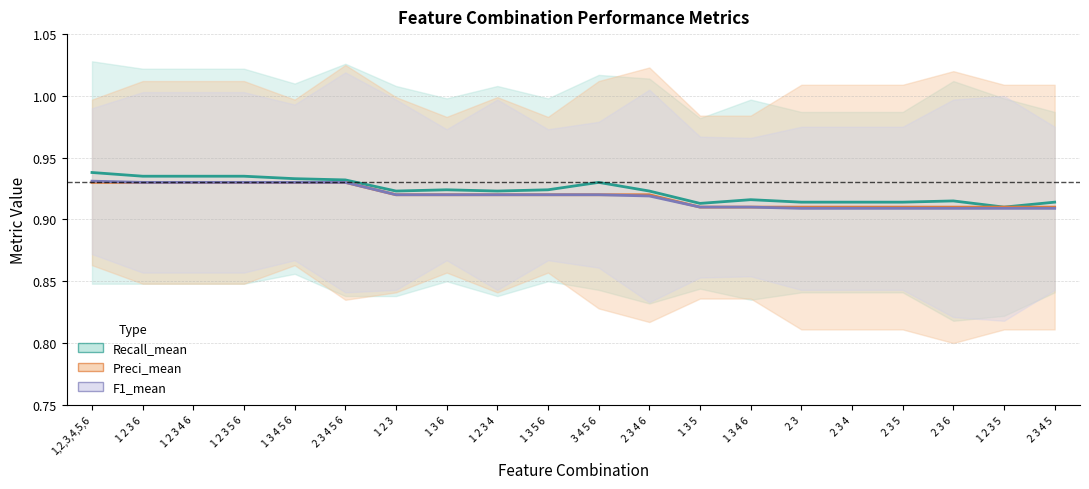

How many Recall_mean values are between 0 and 1?

20